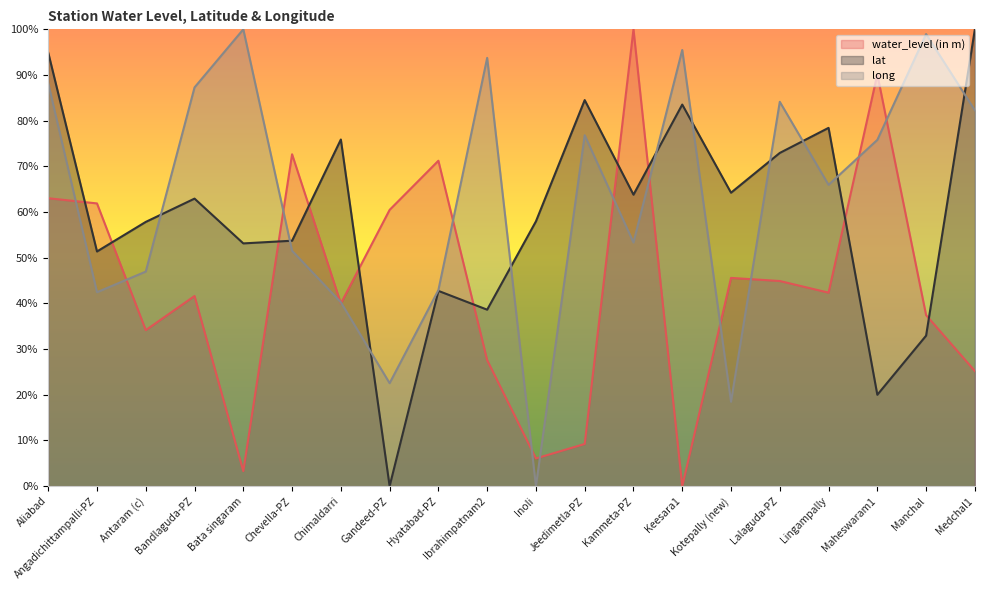

What is the difference between the lat values at Chimaldarri and Bandlaguda-PZ?

12.9